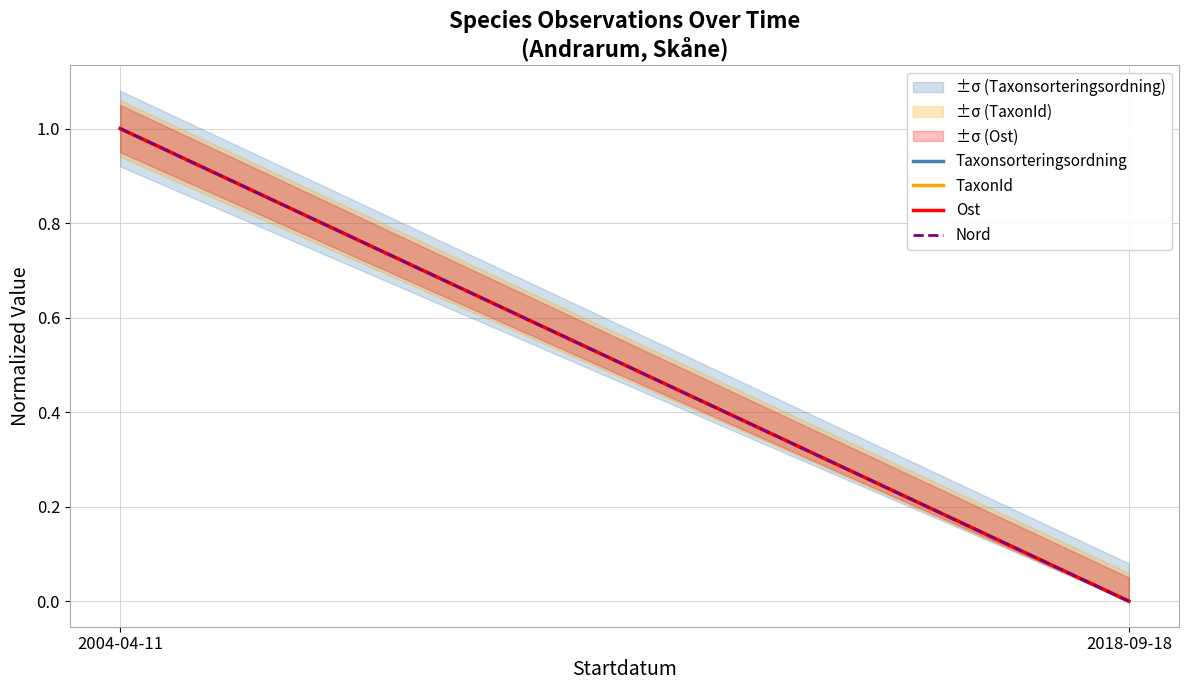

At which label does Taxonsorteringsordning reach its minimum?

2018-09-18